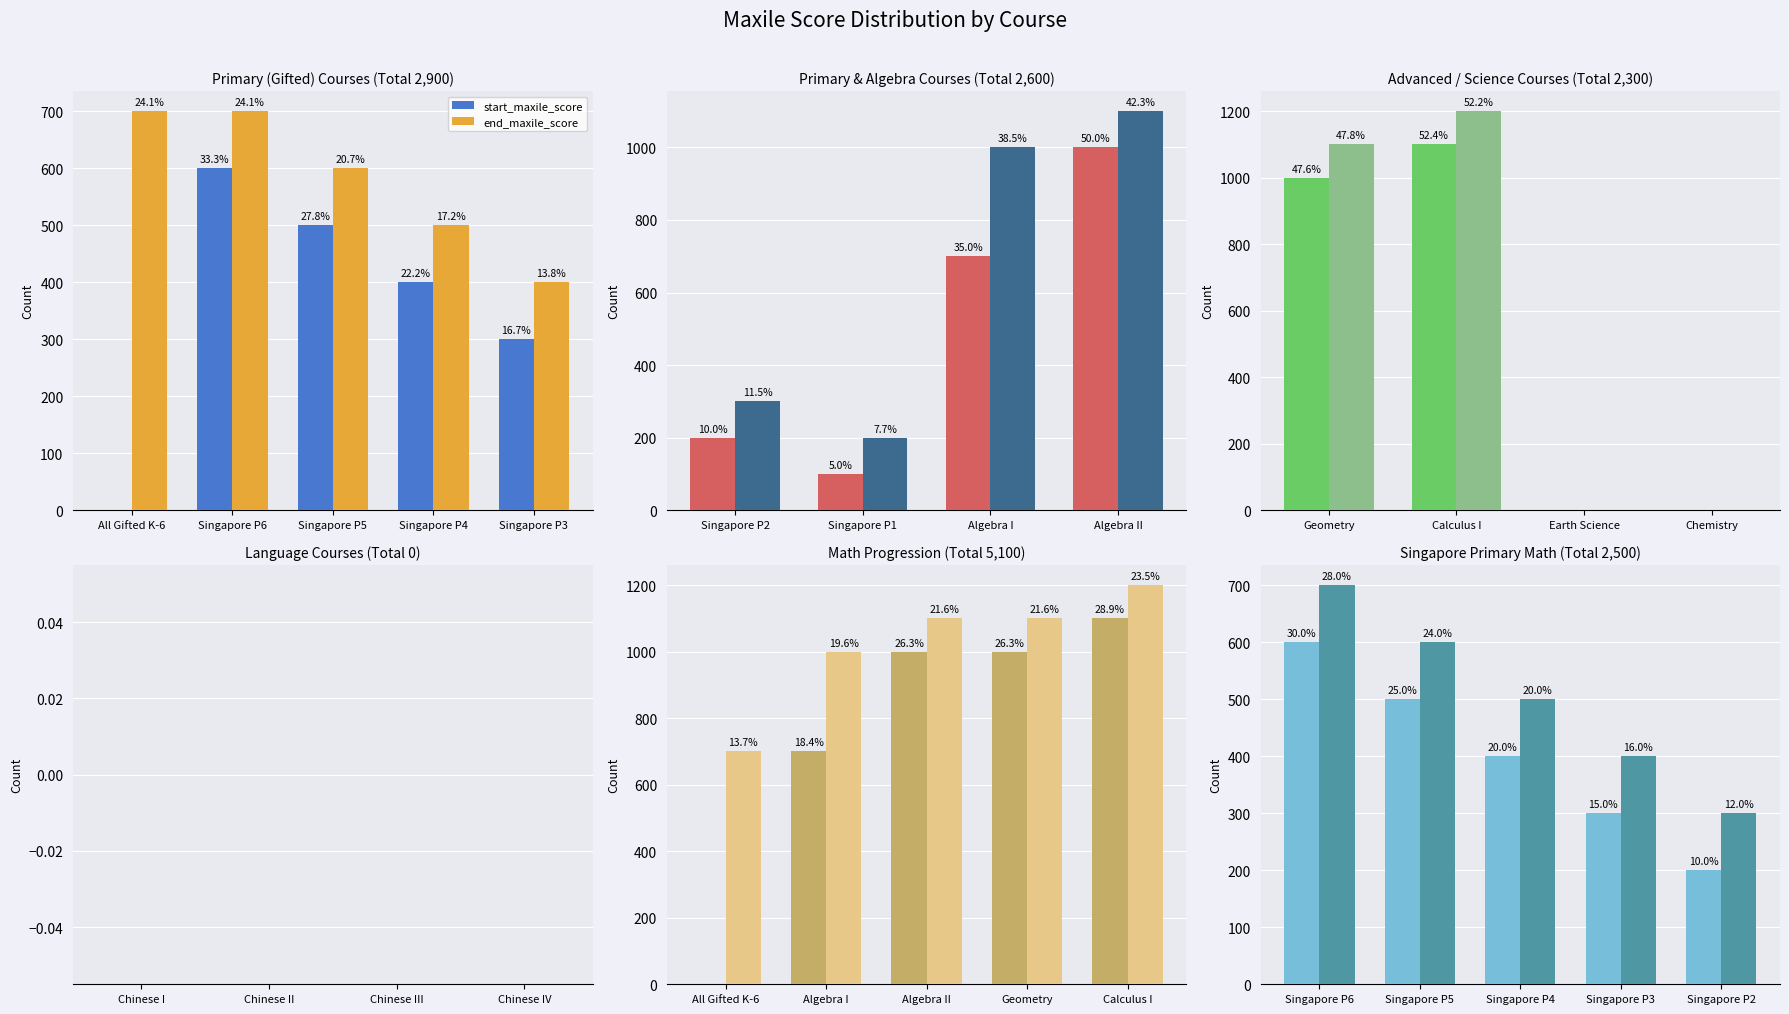

Rank the categories by end_maxile_score value from lowest to highest.

Singapore P2, Singapore P3, Singapore P4, Singapore P5, Singapore P6